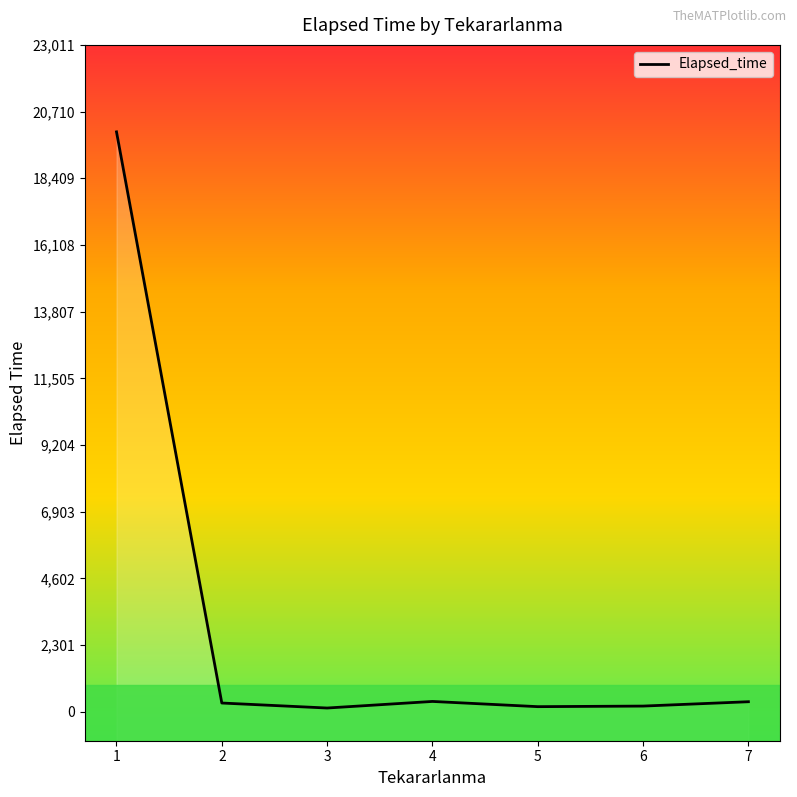

What is the maximum value shown in the chart?

20010.3